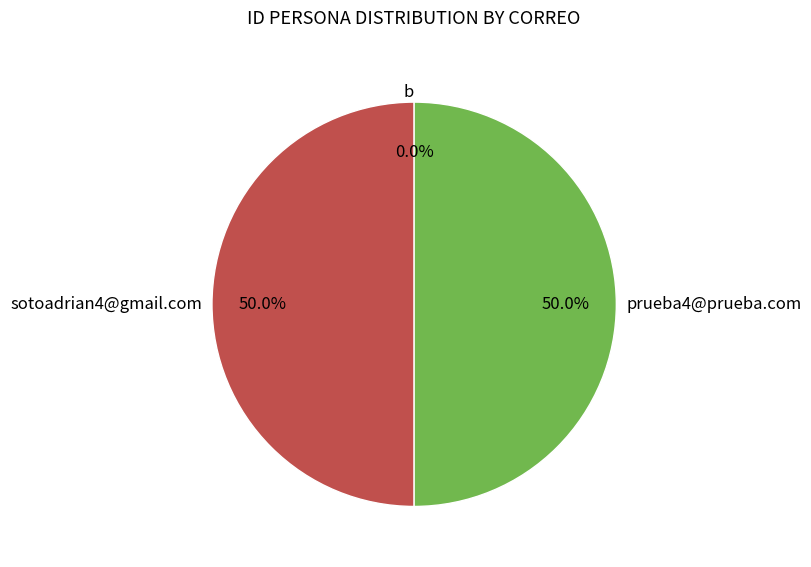

How much of the chart is everything except sotoadrian4@gmail.com?

50.0%